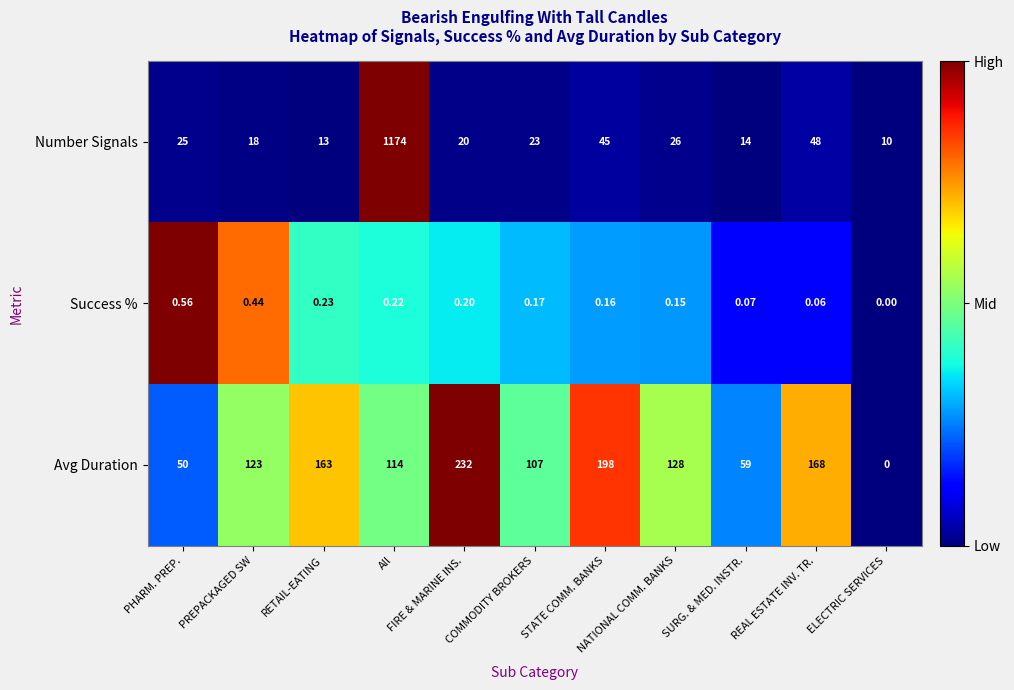

List the series in order of their peak value, highest first.

Number Signals, Avg Duration, Success %